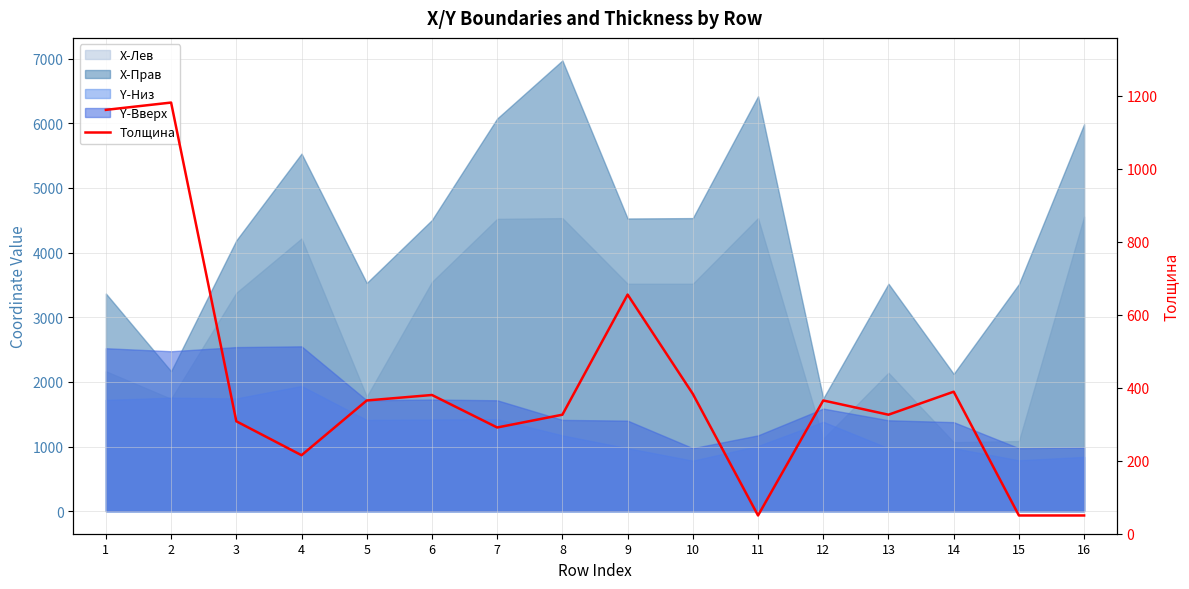

Approximately how many times larger is the value at 16 compared to 6?

0.1